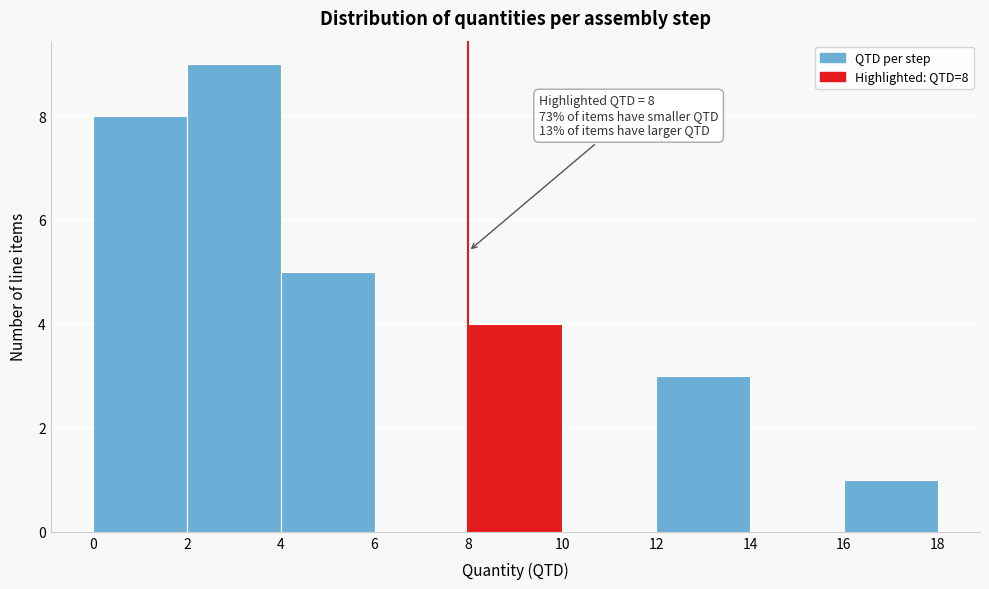

Which range on the x-axis has the tallest bar?

2 to 4